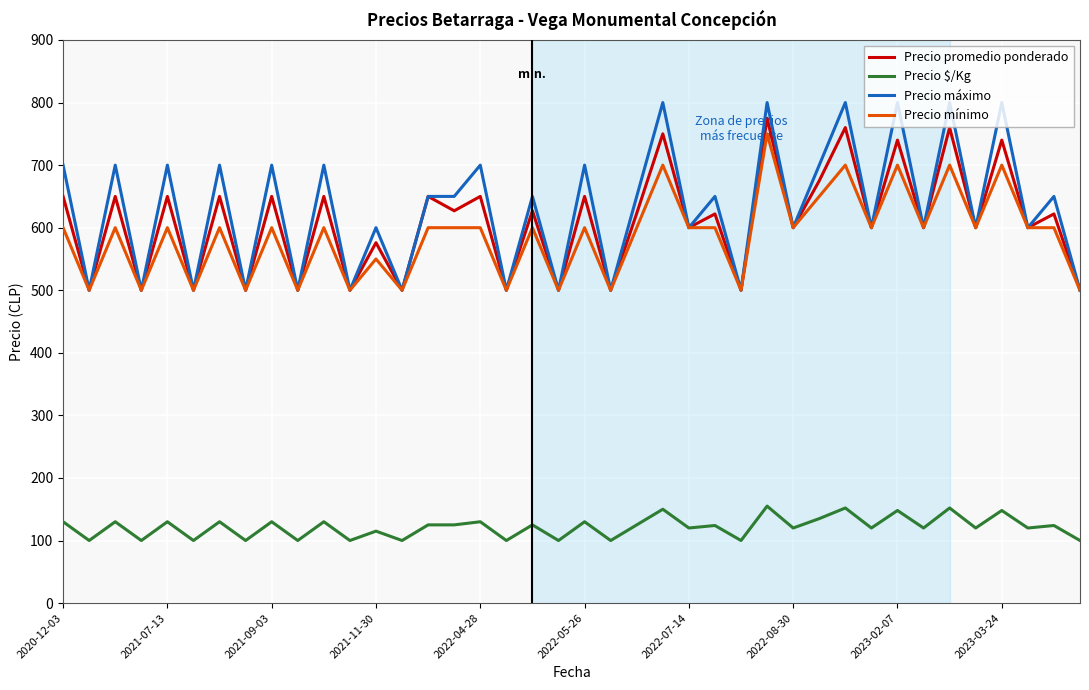

Which series has the widest spread of values?

Precio máximo